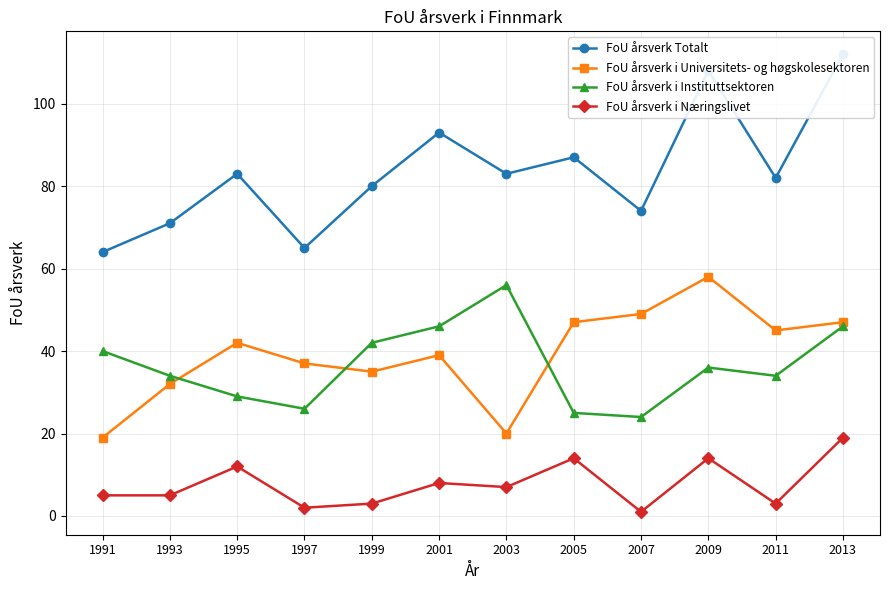

At which label is FoU årsverk Totalt closest to 88?

2005